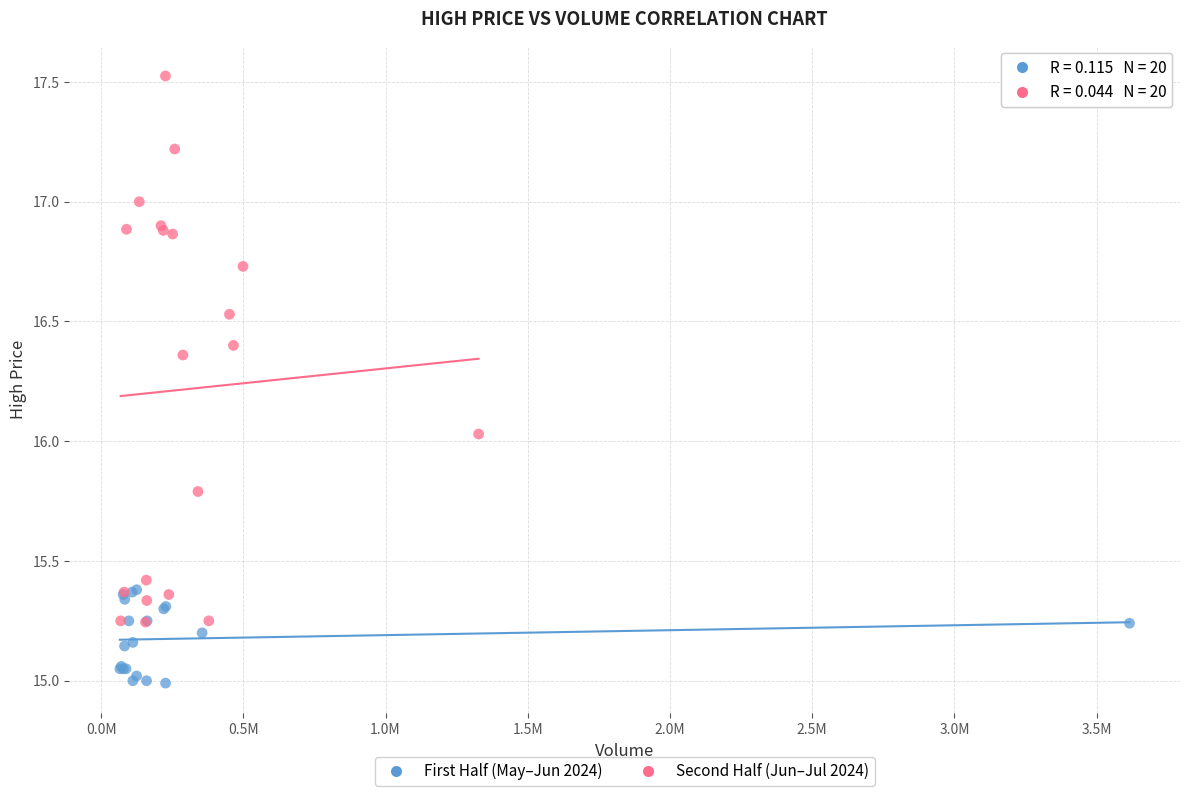

Which series reaches the maximum Y coordinate?

Second Half (Jun–Jul 2024)